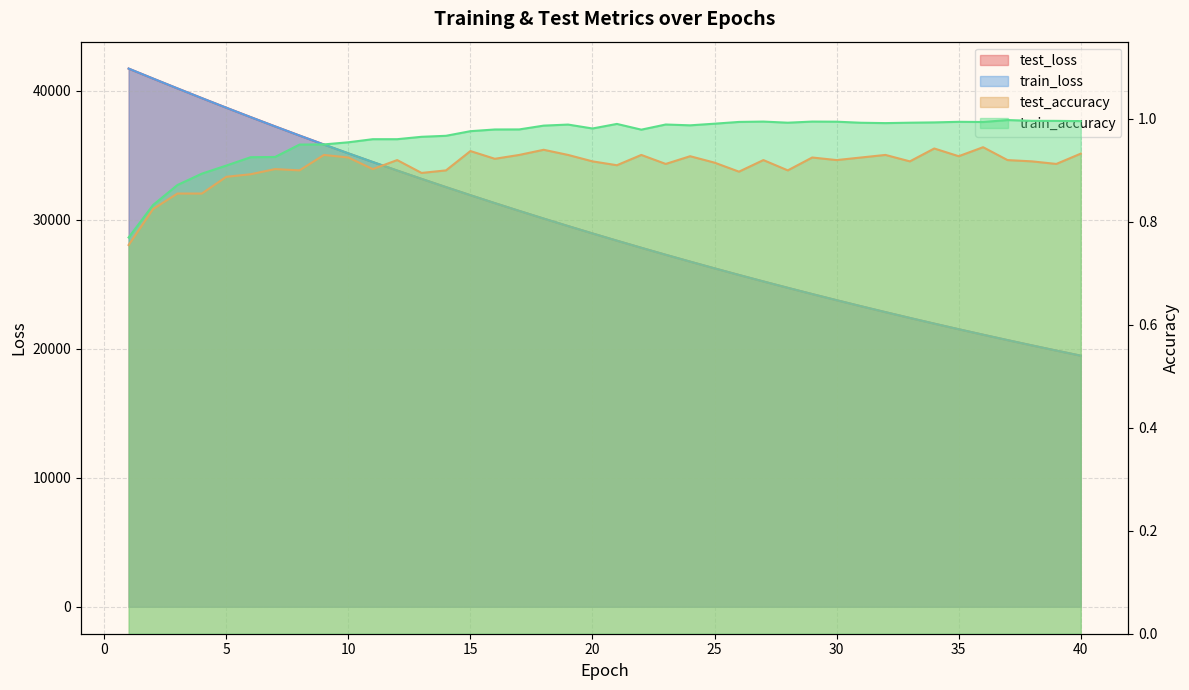

Reading left to right, extract all data points from this chart.

test_loss: 41706.6	40935.5	40172.6	39419.0	38676.8	37946.4	37228.1	36519.9	35823.8	35141.0	34469.7	33809.3	33161.2	32524.4	31898.4	31283.9	30680.2	30087.9	29506.2	28934.8	28373.5	27823.1	27281.2	26750.1	26229.5	25717.4	25214.7	24721.4	24236.9	23761.1	23294.2	22836.5	22386.6	21944.9	21511.4	21086.6	20668.9	20259.0	19857.0	19462.2
train_loss: 41709.3	40936.9	40173.3	39418.8	38676.0	37945.2	37226.3	36518.7	35823.1	35139.3	34467.5	33807.5	33159.4	32522.4	31896.6	31282.4	30679.0	30086.3	29504.4	28933.0	28371.8	27820.9	27279.8	26748.7	26227.3	25715.3	25212.8	24719.4	24235.1	23759.7	23293.0	22834.9	22385.2	21943.7	21510.4	21085.1	20667.6	20257.8	19855.7	19461.0
test_accuracy: 0.8	0.8	0.9	0.9	0.9	0.9	0.9	0.9	0.9	0.9	0.9	0.9	0.9	0.9	0.9	0.9	0.9	0.9	0.9	0.9	0.9	0.9	0.9	0.9	0.9	0.9	0.9	0.9	0.9	0.9	0.9	0.9	0.9	0.9	0.9	0.9	0.9	0.9	0.9	0.9
train_accuracy: 0.8	0.8	0.9	0.9	0.9	0.9	0.9	1.0	1.0	1.0	1.0	1.0	1.0	1.0	1.0	1.0	1.0	1.0	1.0	1.0	1.0	1.0	1.0	1.0	1.0	1.0	1.0	1.0	1.0	1.0	1.0	1.0	1.0	1.0	1.0	1.0	1.0	1.0	1.0	1.0